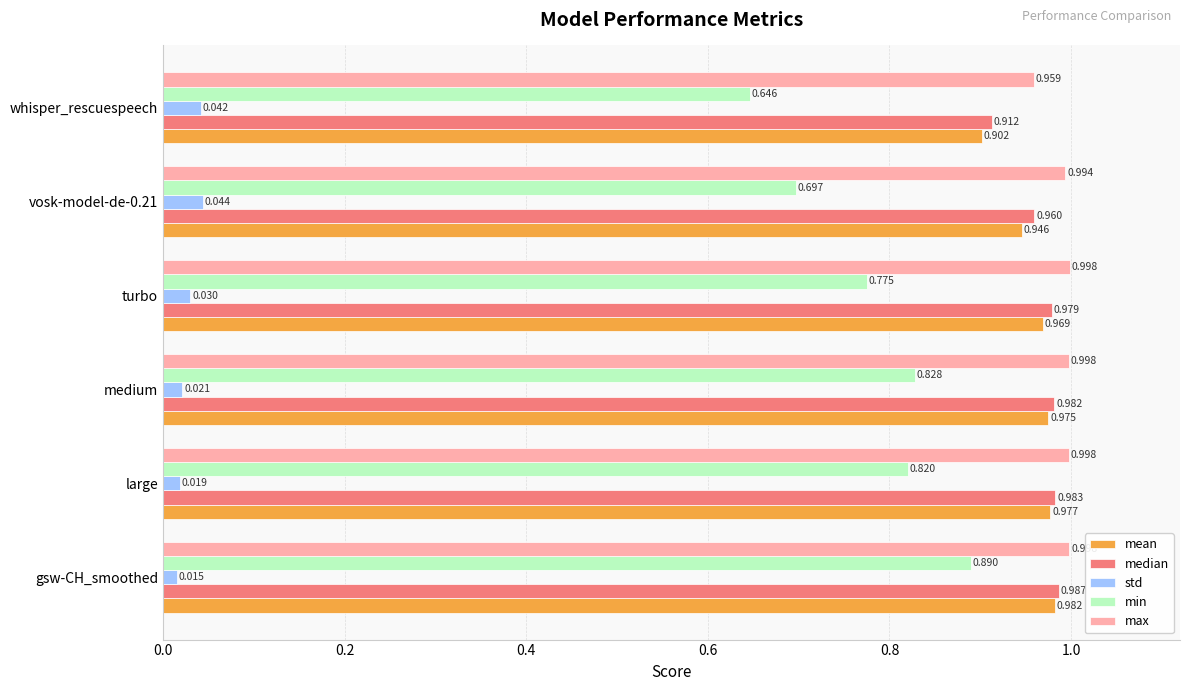

At how many categories does at least one series exceed 0?

6